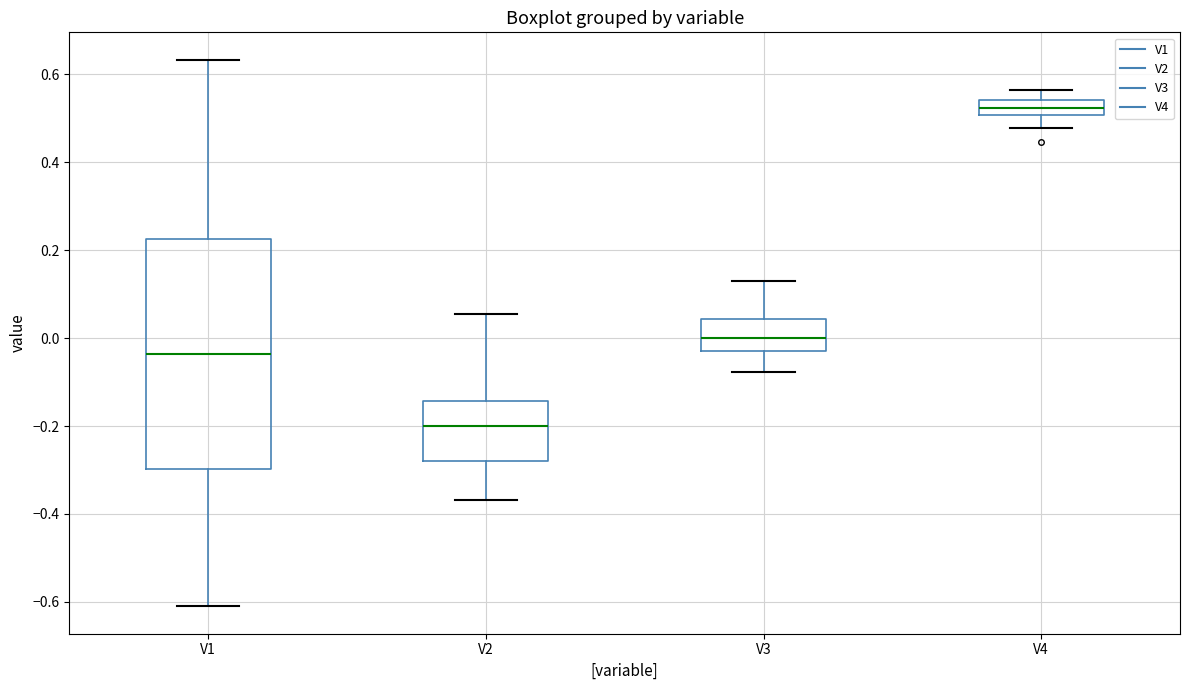

Where does the lower whisker of the box for V3 end on the y-axis? The values are not printed on the chart, so give them approximately, as read against the axis.

-0.08